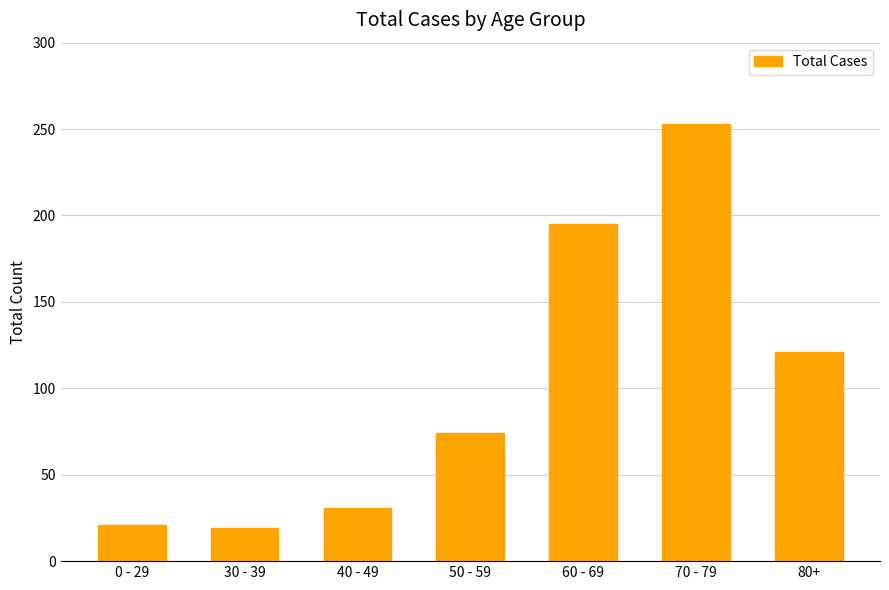

What is the value of the 4th bar from the left?

74